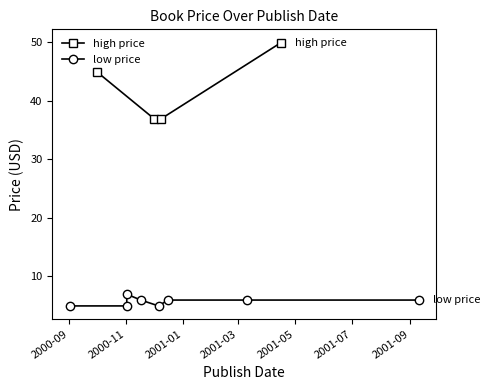

What is the approximate value at 2001-09-10?

6.0